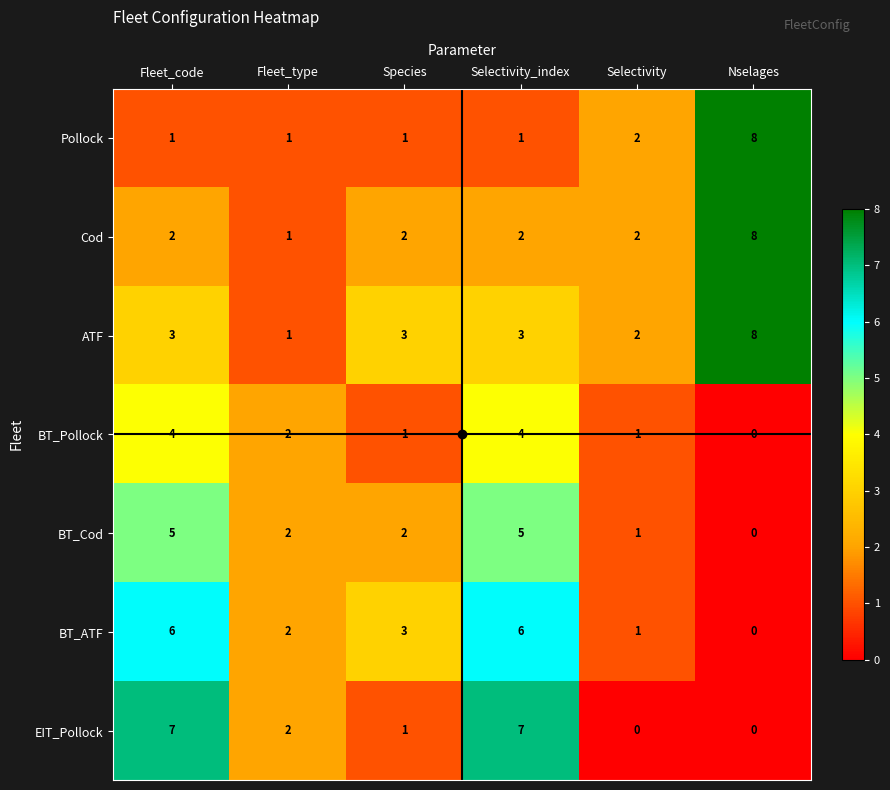

What is the total value across all series at Selectivity_index?

28